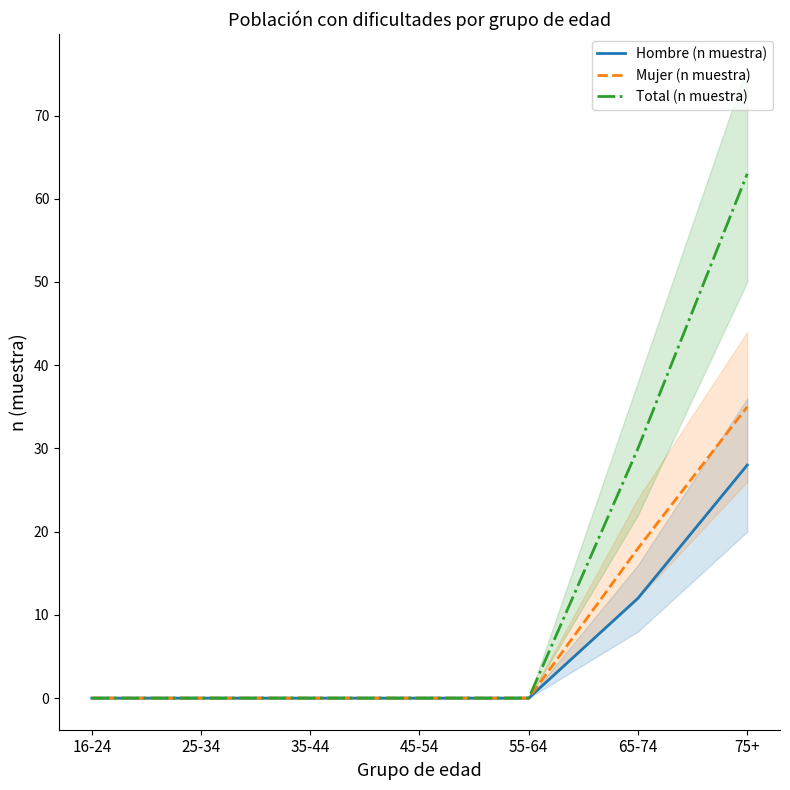

Reading right to left, list all the values displayed in this chart.

Hombre (n muestra): 75+=28	65-74=12	55-64=0	45-54=0	35-44=0	25-34=0	16-24=0
Mujer (n muestra): 75+=35	65-74=18	55-64=0	45-54=0	35-44=0	25-34=0	16-24=0
Total (n muestra): 75+=63	65-74=30	55-64=0	45-54=0	35-44=0	25-34=0	16-24=0